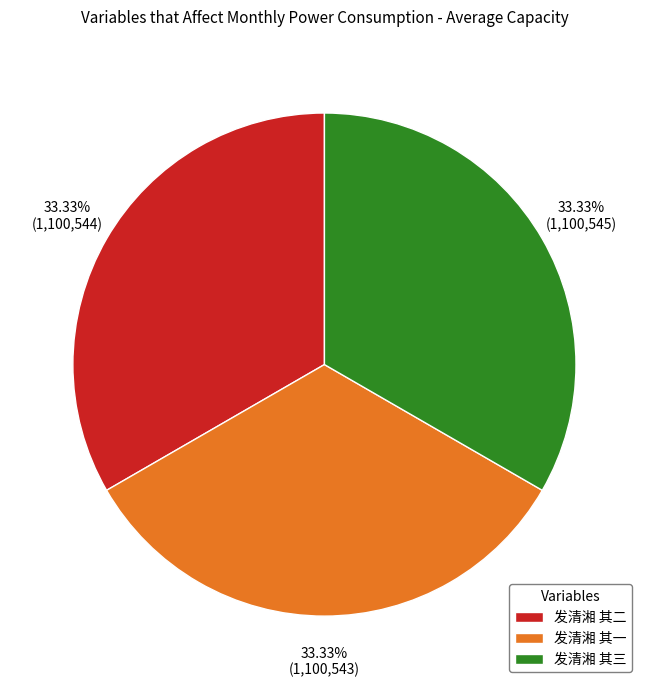

How many slices are in this pie chart?

3